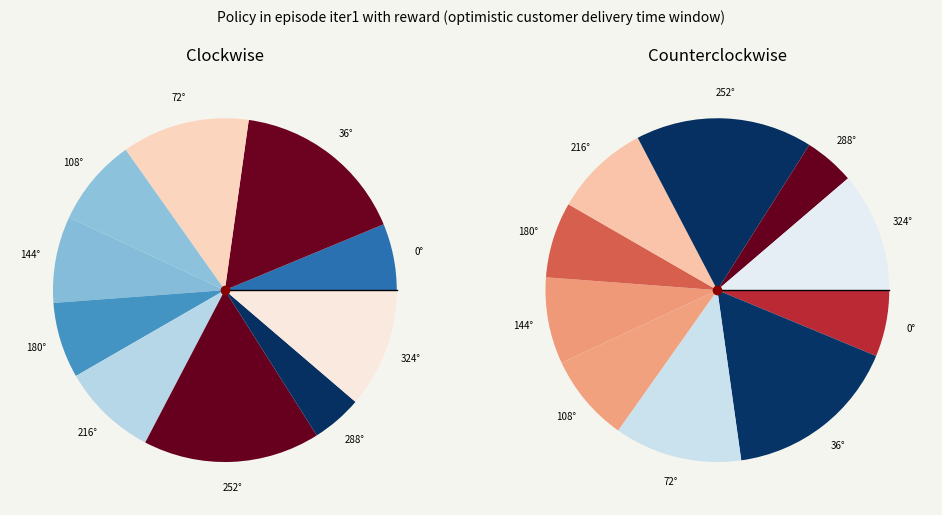

Which has a higher value, i=5 or i=1?

i=1